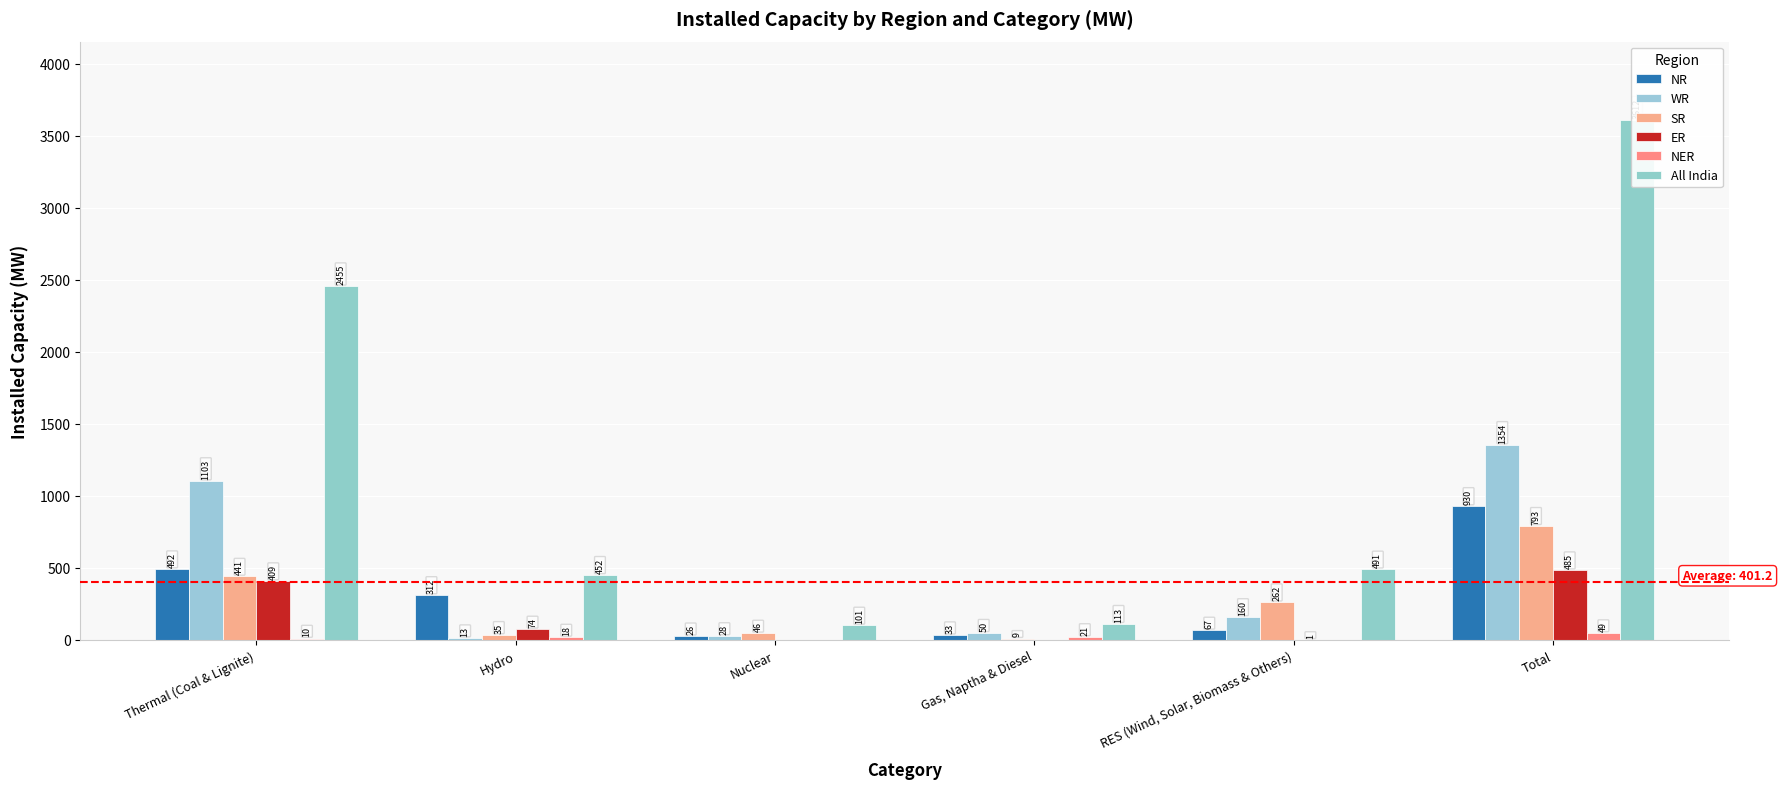

At how many categories does at least one series exceed 1733?

2